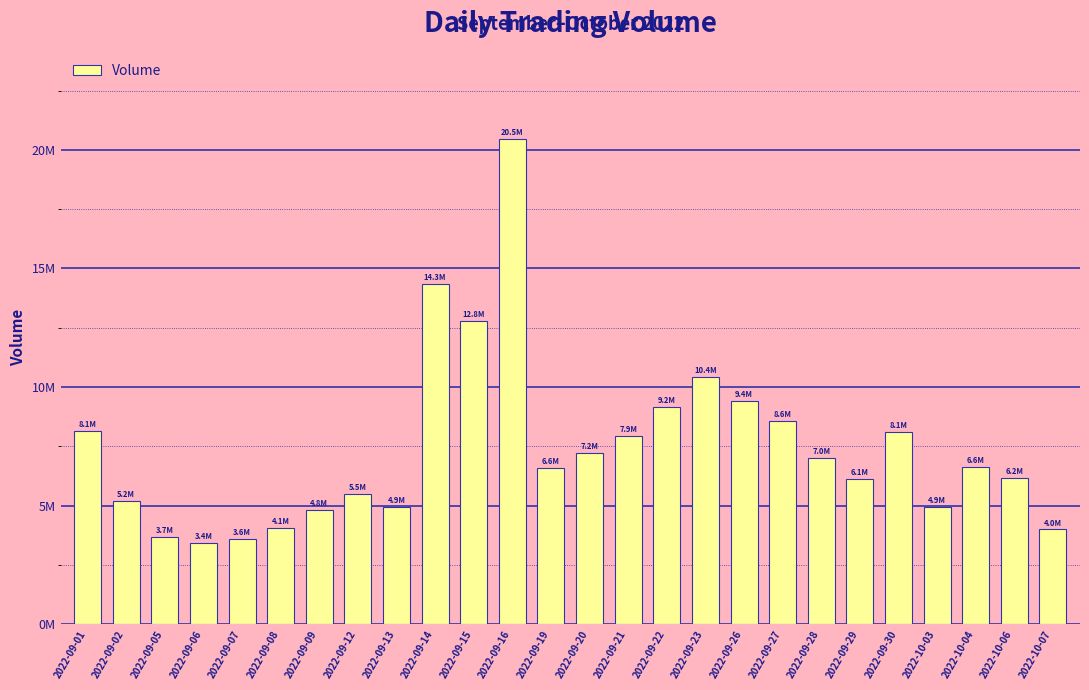

What is the maximum value shown in the chart?

20464045